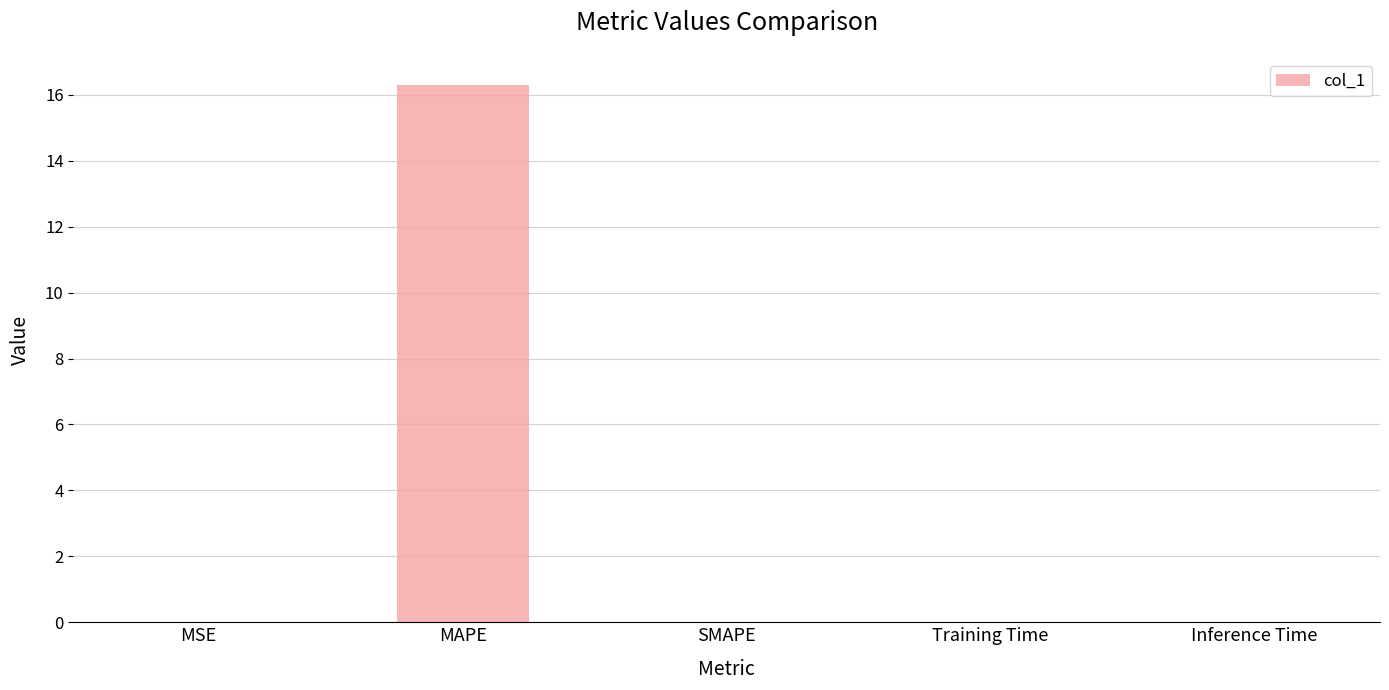

Is it true that the value at Training Time is 0.0?

True